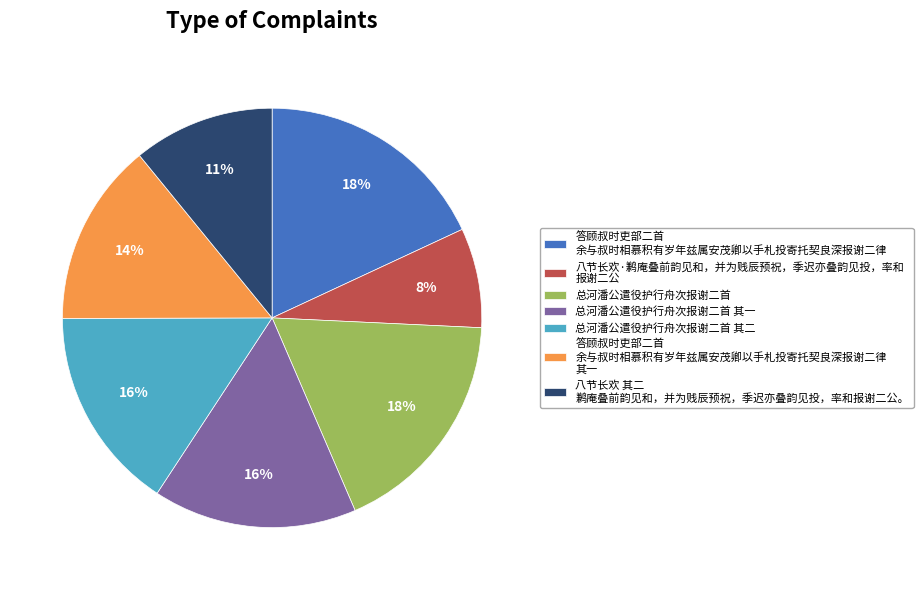

How many segments does this pie chart have?

7